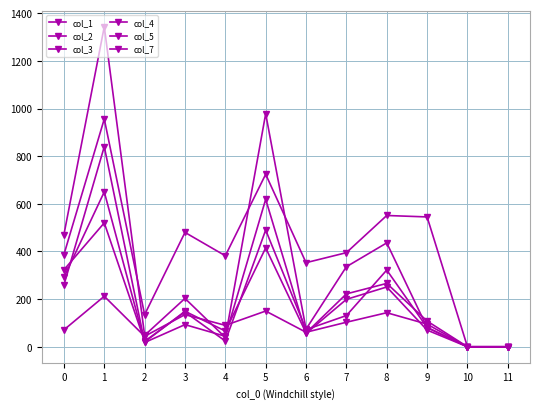

Is it true that col_3 equals 258 at 10?

False